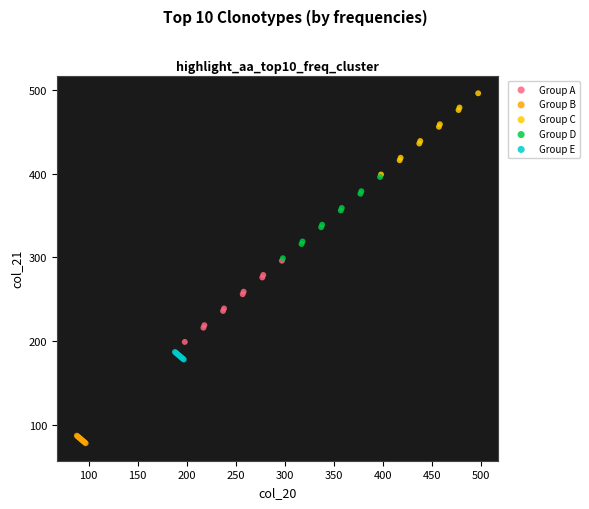

Which series reaches the maximum Y coordinate?

Group C